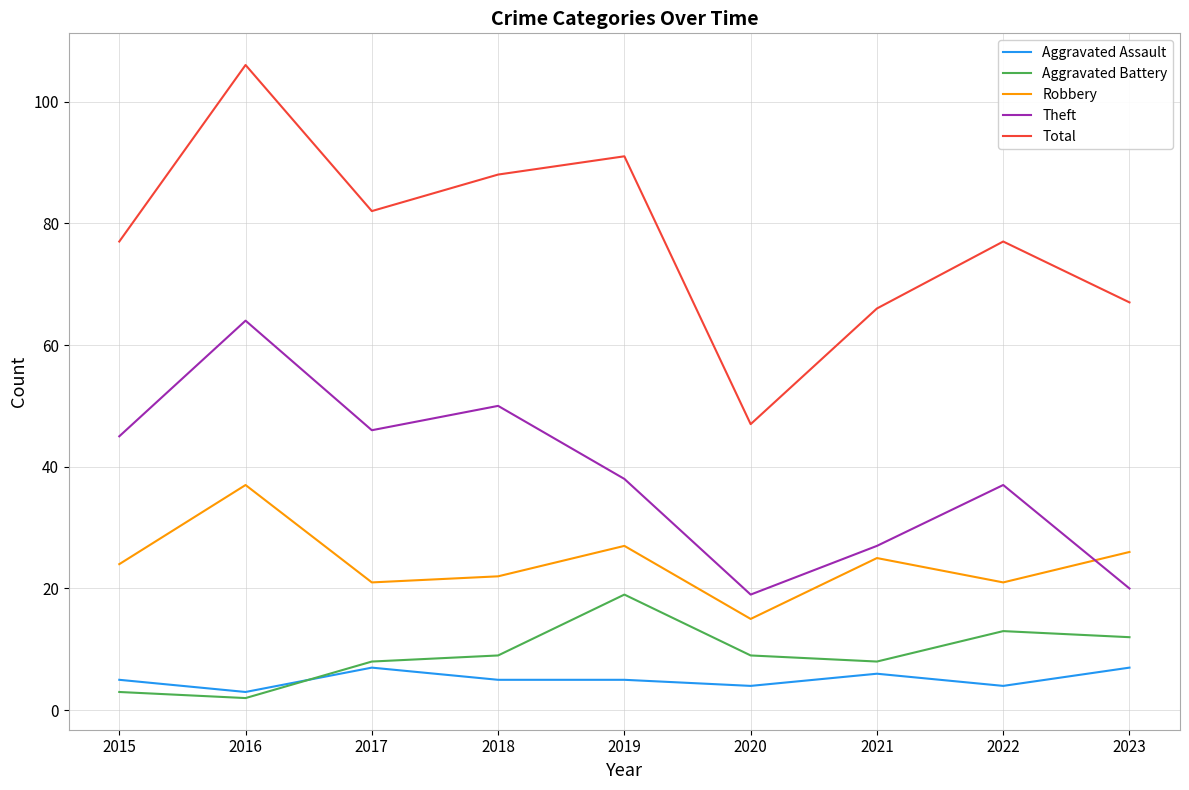

True or false: Robbery has a value of 35 at 2023.

False